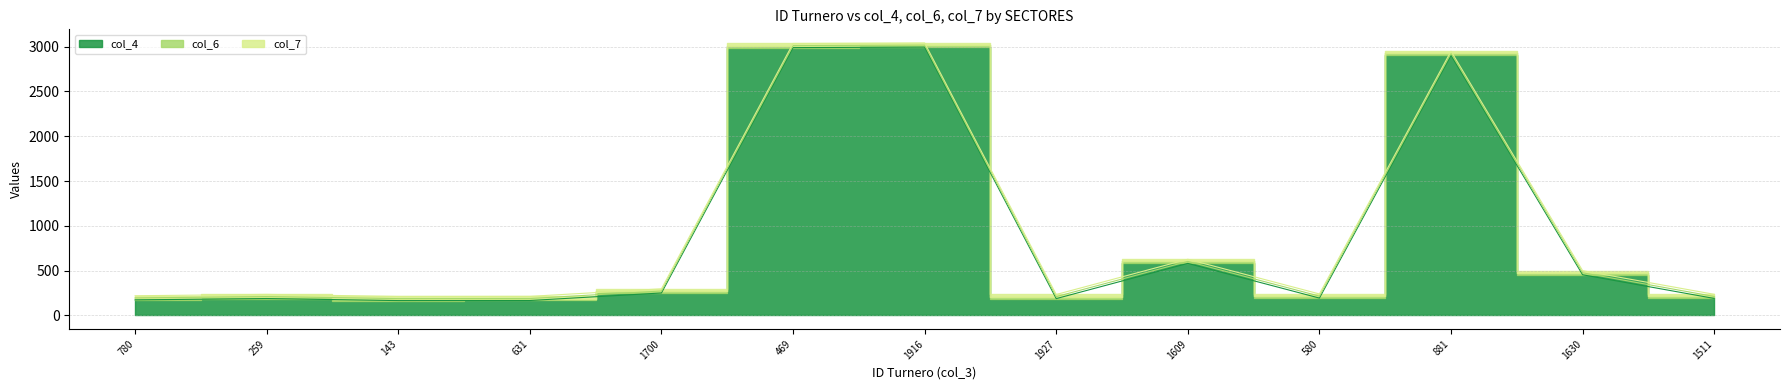

Reading right to left, extract all data points from this chart.

col_4: 190	454	2902	194	581	188	2994	2988	251	167	166	189	174
col_6: 22	22	22	22	22	22	22	22	22	22	22	22	22
col_7: 24	24	24	24	24	24	24	24	24	24	24	24	24